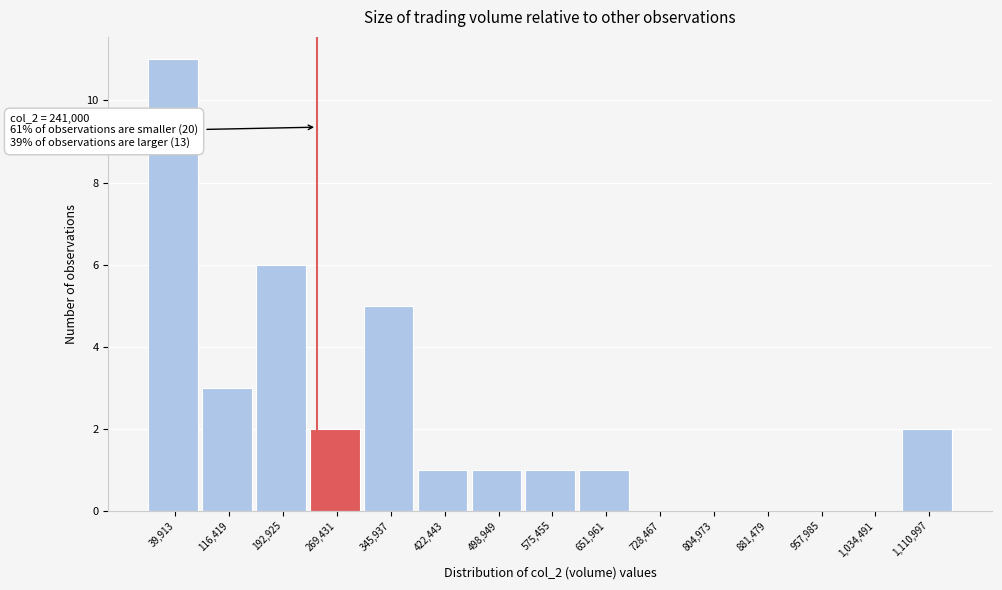

Over which range of the x-axis is the bar tallest?

0 to 80000